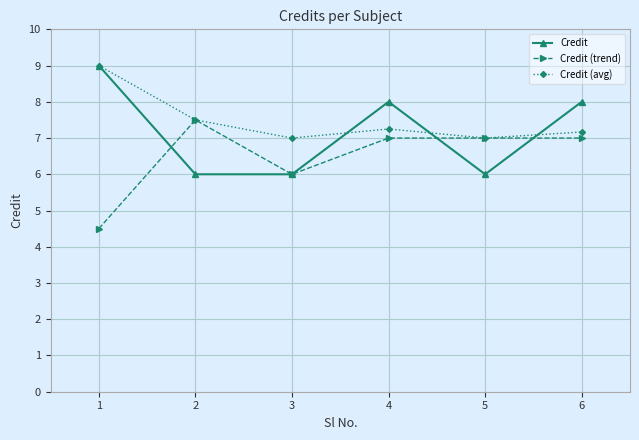

What value does the Credit (trend) series have at 5?

7.0